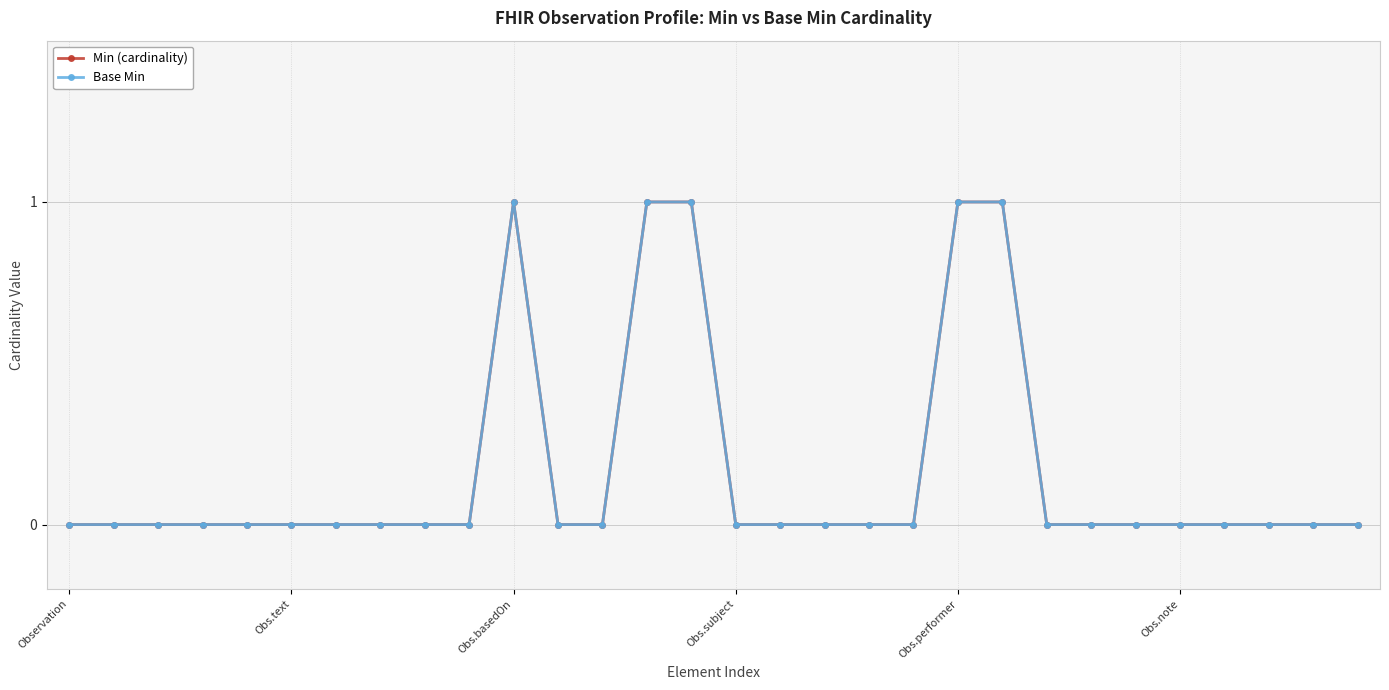

True or false: Base Min and Min (cardinality) cross at least once.

False